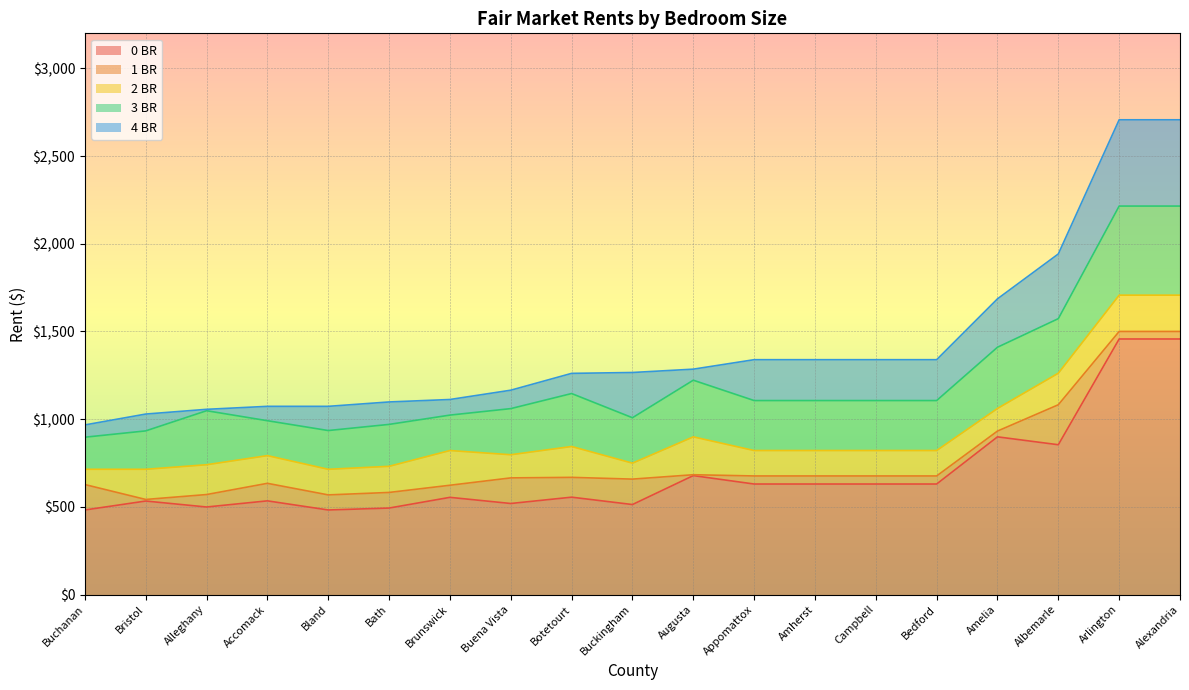

At how many categories does at least one series exceed 808?

19